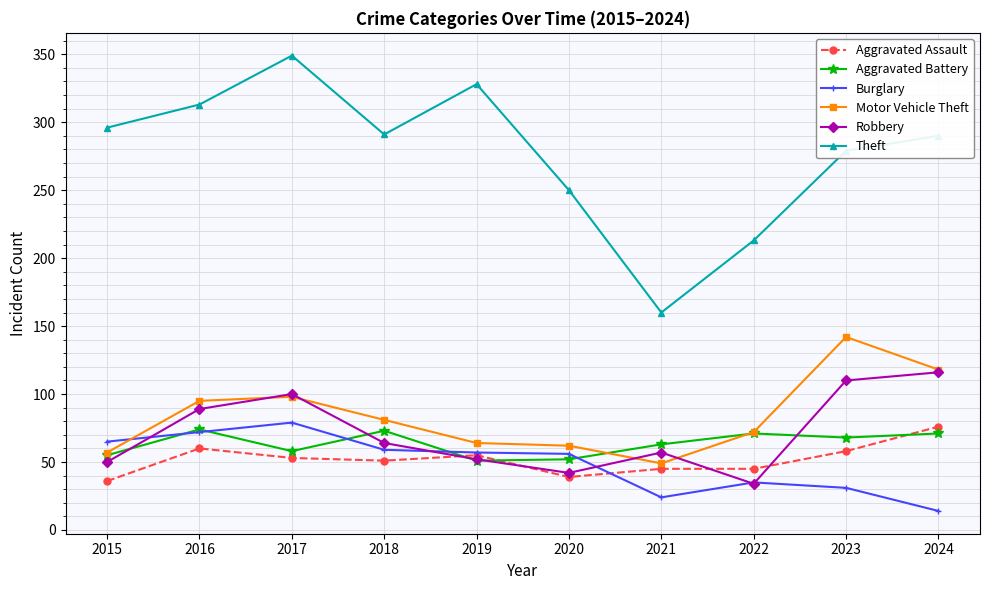

At which label does Motor Vehicle Theft reach its peak?

2023